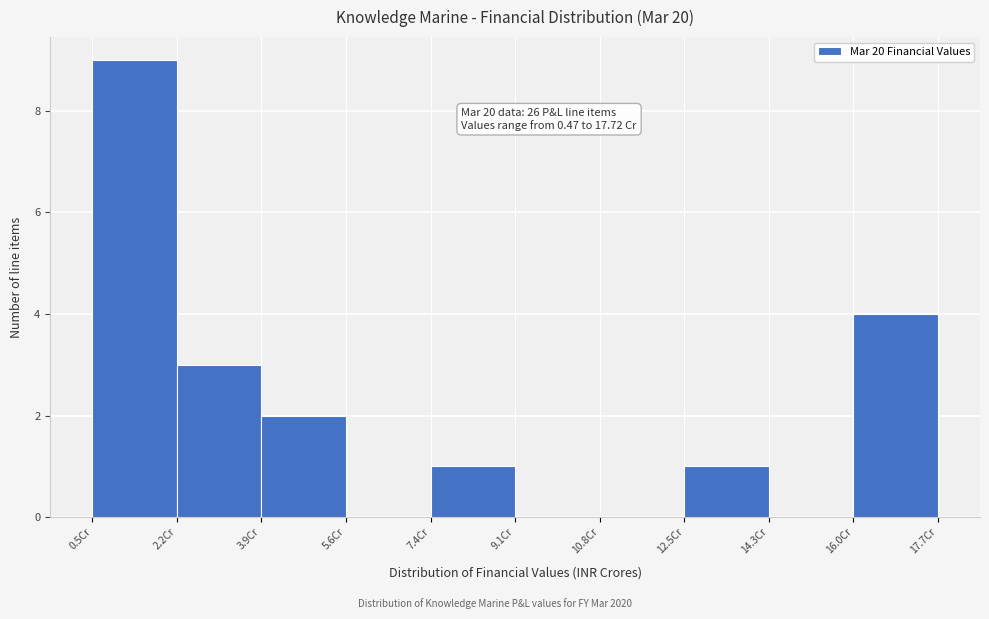

Which range on the x-axis has the tallest bar?

0.4 to 2.2